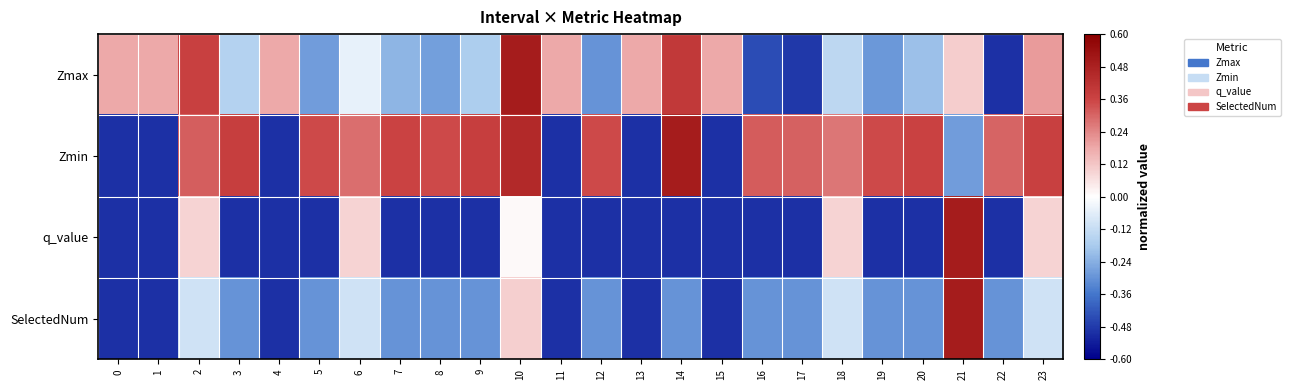

Reading left to right, transcribe all the data shown in this chart.

Zmax: 0=0.2	1=0.2	2=0.4	3=-0.2	4=0.2	5=-0.3	6=-0.0	7=-0.2	8=-0.3	9=-0.2	10=0.5	11=0.2	12=-0.3	13=0.2	14=0.4	15=0.2	16=-0.4	17=-0.5	18=-0.1	19=-0.3	20=-0.2	21=0.1	22=-0.5	23=0.2
Zmin: 0=-0.5	1=-0.5	2=0.3	3=0.4	4=-0.5	5=0.4	6=0.3	7=0.4	8=0.4	9=0.4	10=0.5	11=-0.5	12=0.3	13=-0.5	14=0.5	15=-0.5	16=0.3	17=0.3	18=0.3	19=0.3	20=0.4	21=-0.3	22=0.3	23=0.4
q_value: 0=-0.5	1=-0.5	2=0.1	3=-0.5	4=-0.5	5=-0.5	6=0.1	7=-0.5	8=-0.5	9=-0.5	10=0.0	11=-0.5	12=-0.5	13=-0.5	14=-0.5	15=-0.5	16=-0.5	17=-0.5	18=0.1	19=-0.5	20=-0.5	21=0.5	22=-0.5	23=0.1
SelectedNum: 0=-0.5	1=-0.5	2=-0.1	3=-0.3	4=-0.5	5=-0.3	6=-0.1	7=-0.3	8=-0.3	9=-0.3	10=0.1	11=-0.5	12=-0.3	13=-0.5	14=-0.3	15=-0.5	16=-0.3	17=-0.3	18=-0.1	19=-0.3	20=-0.3	21=0.5	22=-0.3	23=-0.1